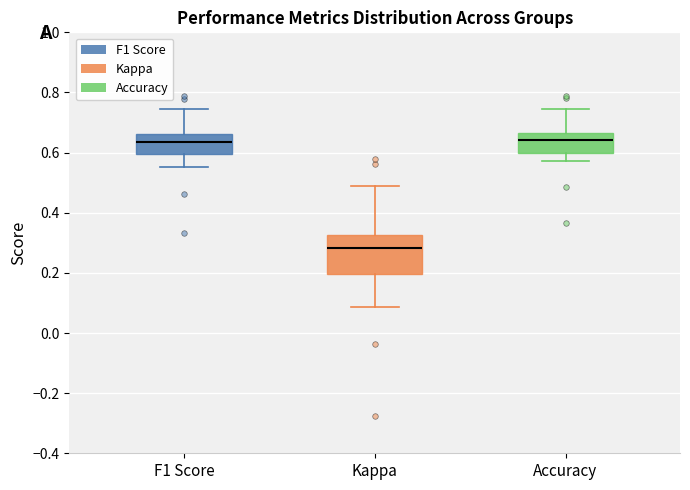

Where is the lower edge of the box for F1 Score on the y-axis? The values are not printed on the chart, so give them approximately, as read against the axis.

0.60